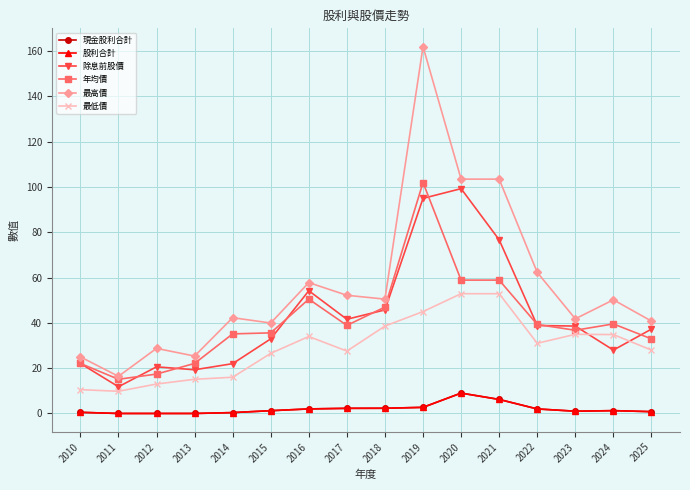

Does the chart have visible grid lines?

Yes